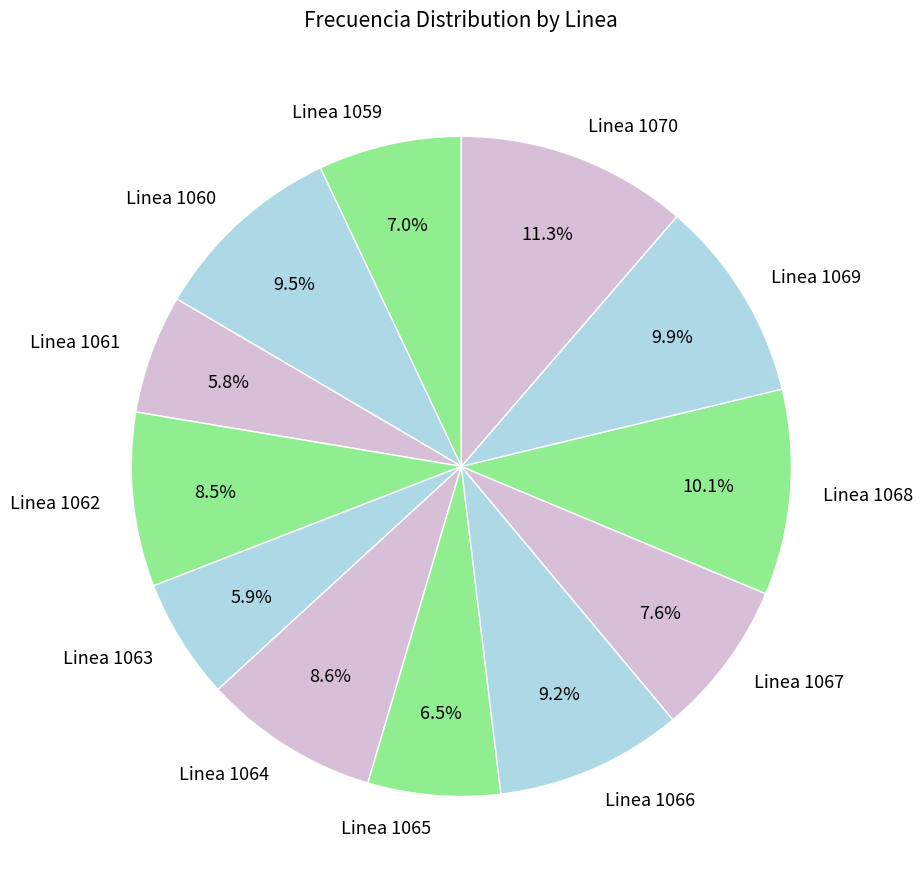

To the nearest percent, what percentage of the pie is Linea 1059?

7%